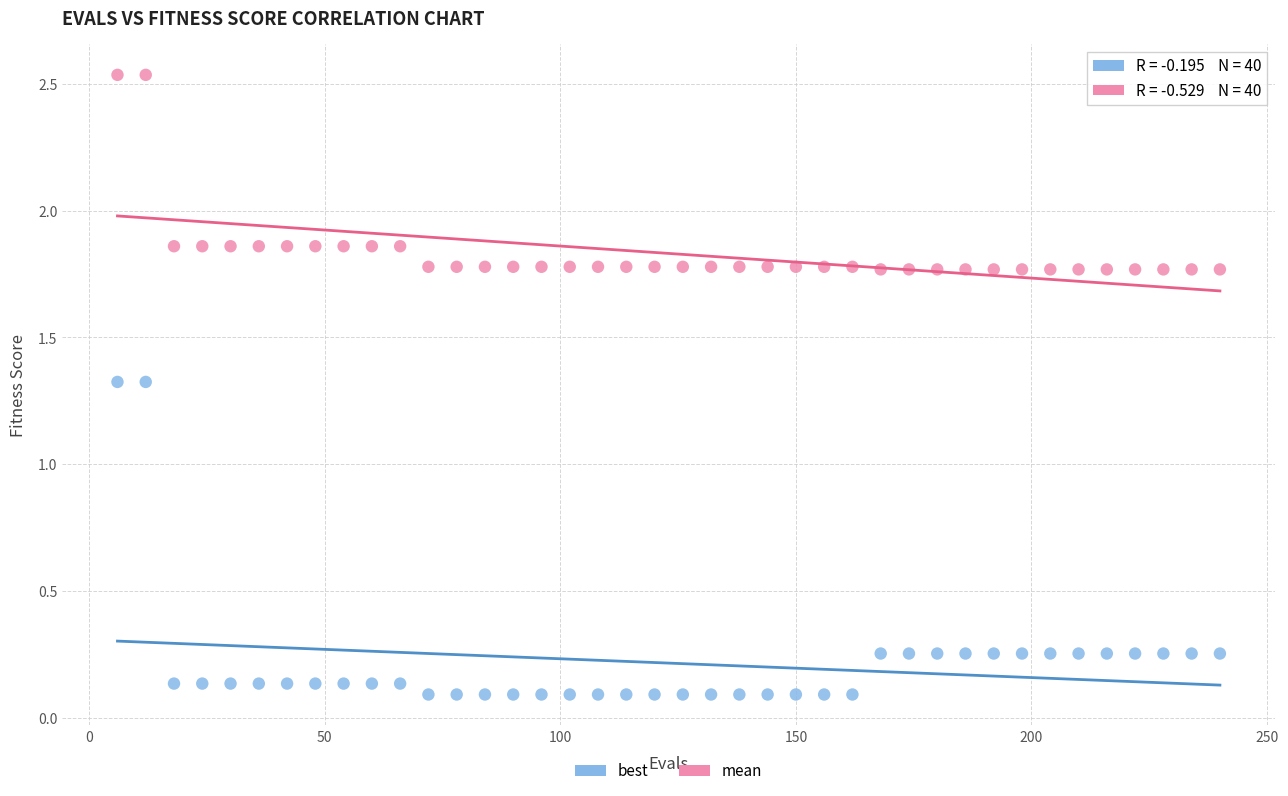

Across all data points, what is the range of X values (max minus min)?

234.0